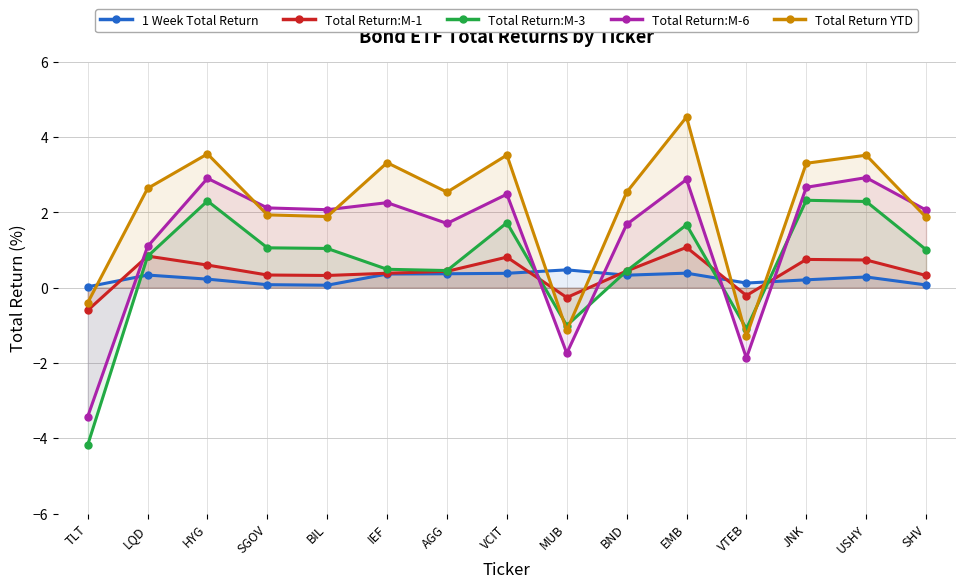

Rank the series at EMB from highest to lowest value.

Total Return YTD, Total Return:M-6, Total Return:M-3, Total Return:M-1, 1 Week Total Return